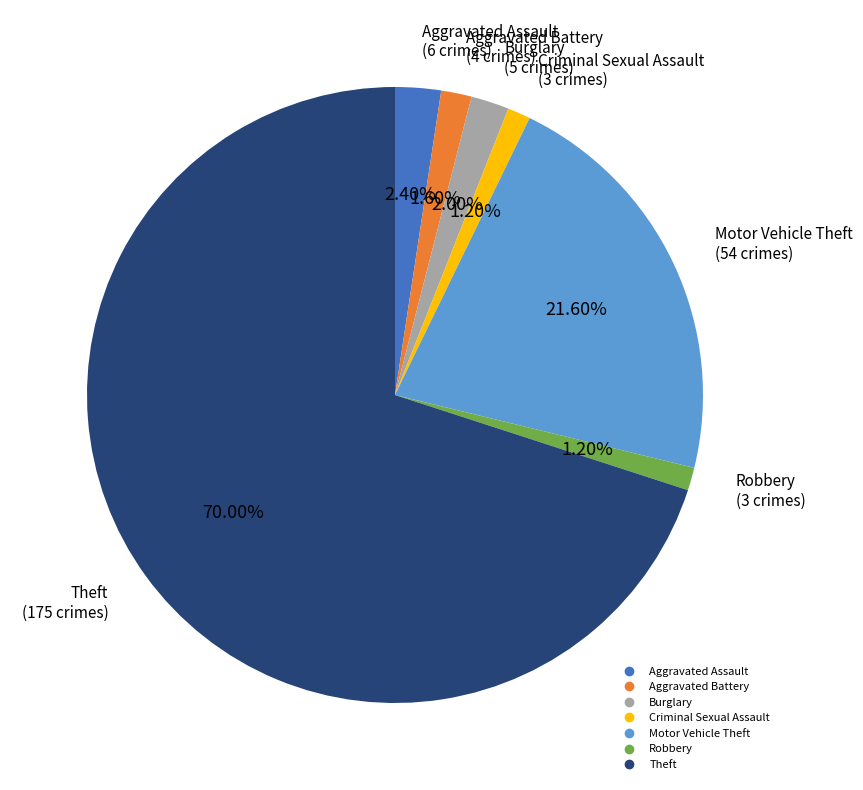

To the nearest percent, what percentage of the pie is Robbery?

1%